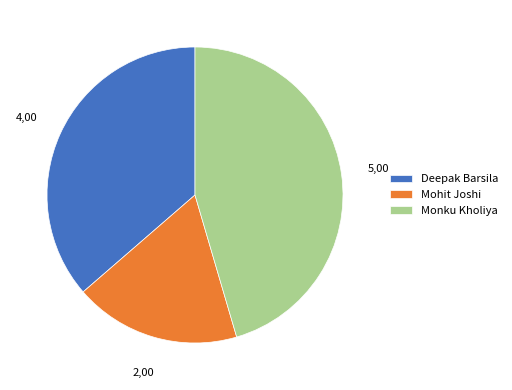

Between Mohit Joshi and Monku Kholiya, which is larger?

Monku Kholiya